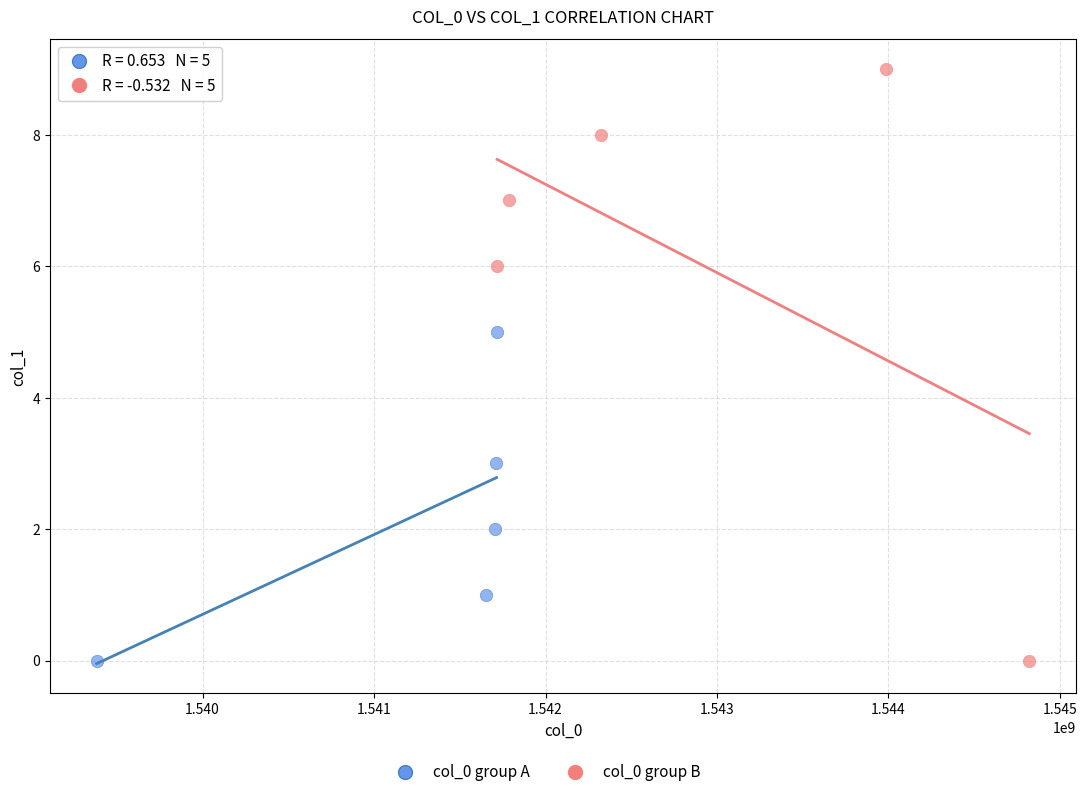

Which series has the widest spread of Y values?

col_0 group B